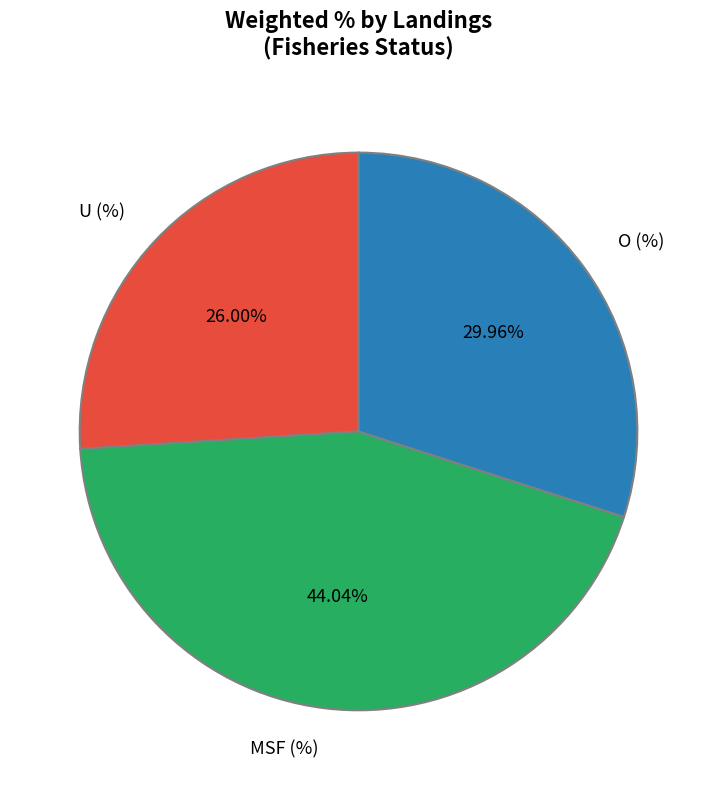

Is it true that MSF (%) is 44% of the pie?

True